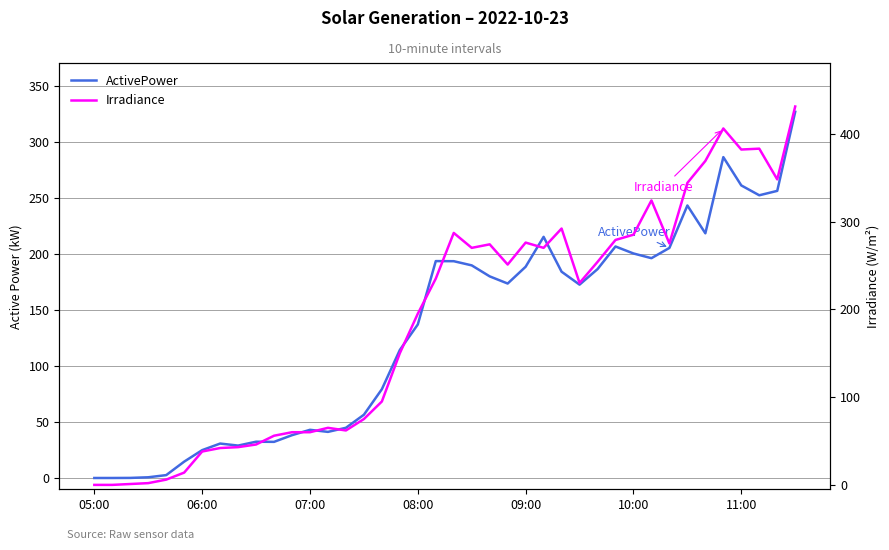

True or false: Irradiance has more than 2 points higher than both neighbors.

True